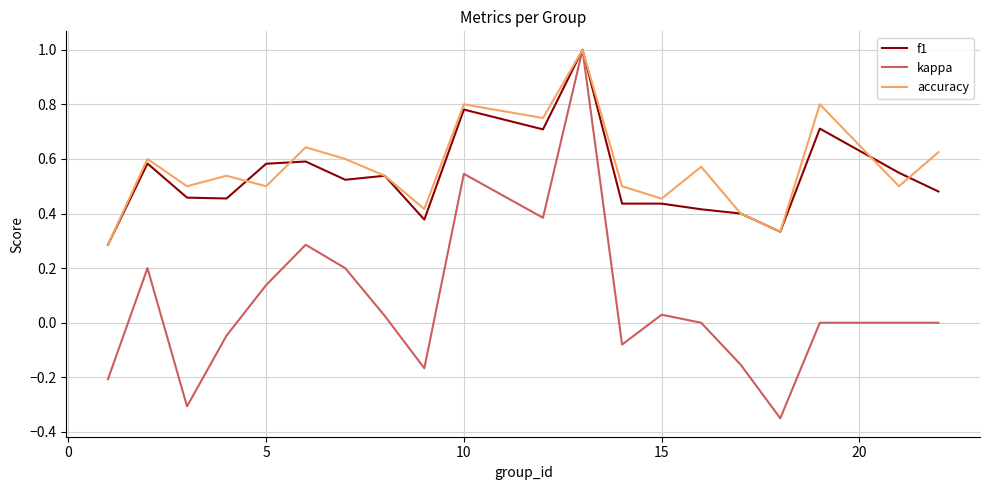

What is the maximum value for kappa?

1.0